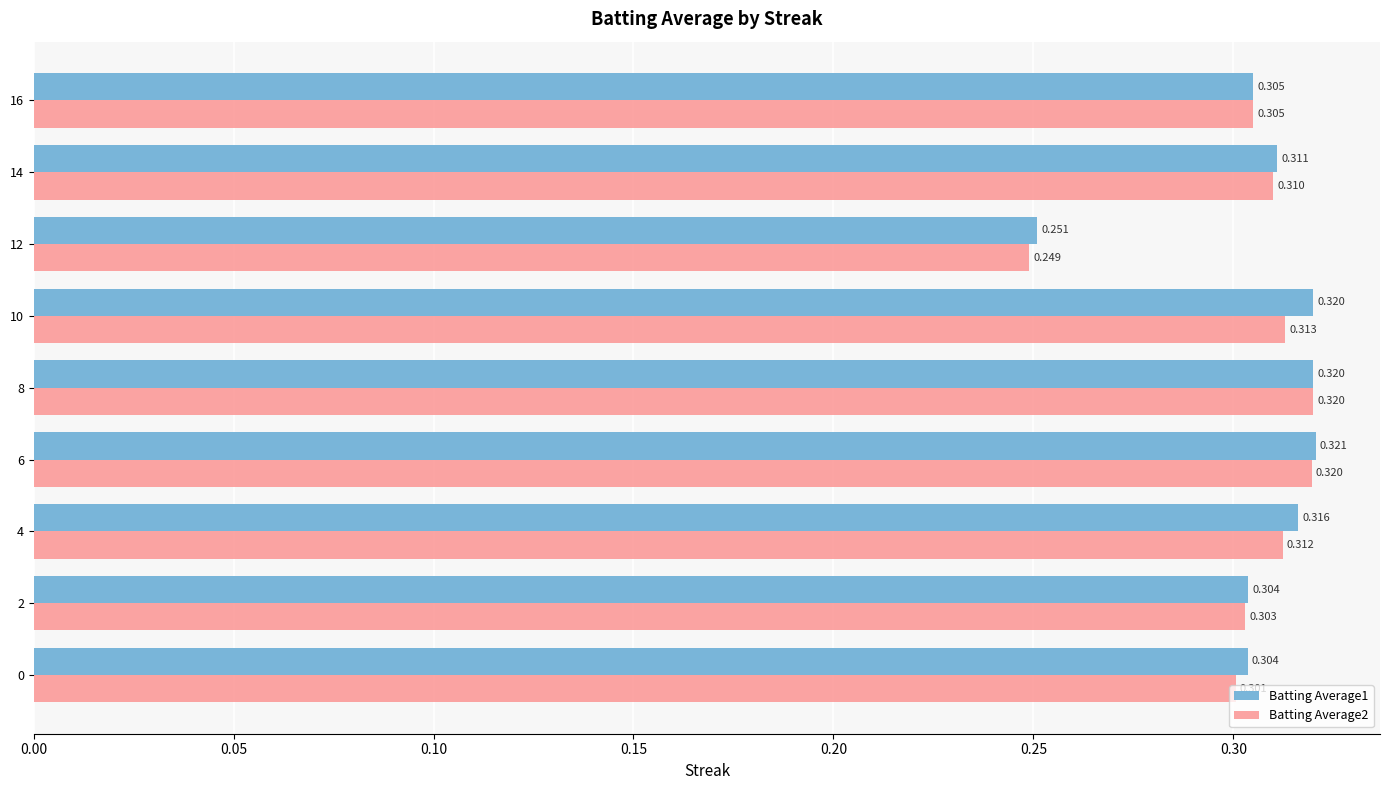

Count the Batting Average2 values in the range 0 to 1.

9